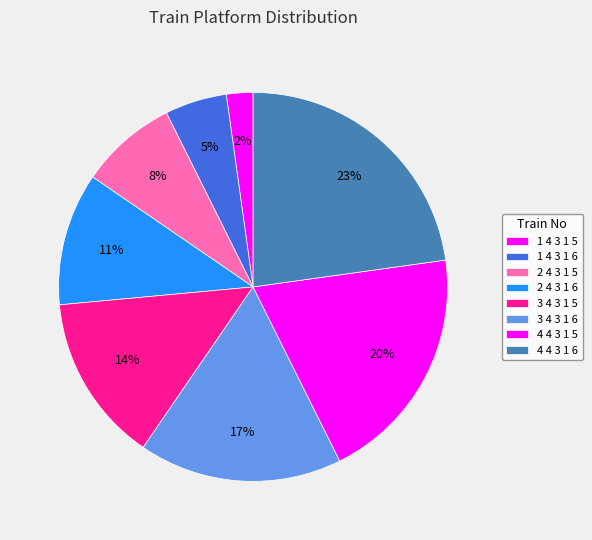

Is 3 4 3 1 5 the majority of the pie?

No